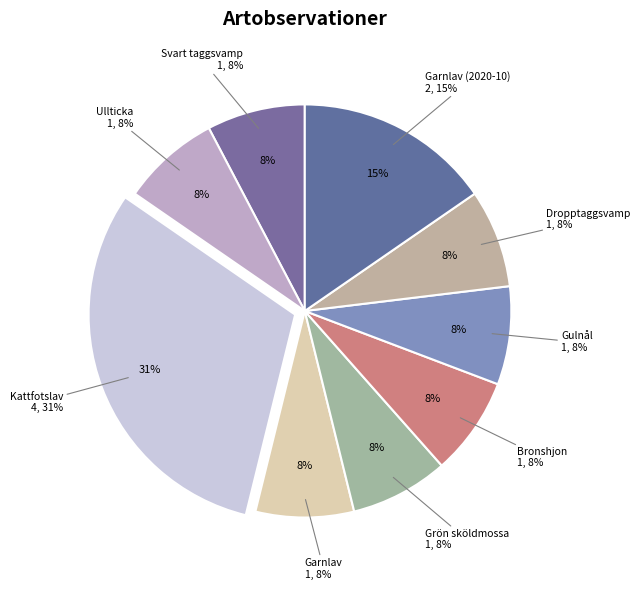

To the nearest percent, what is the difference between the largest and smallest slice percentages?

23%